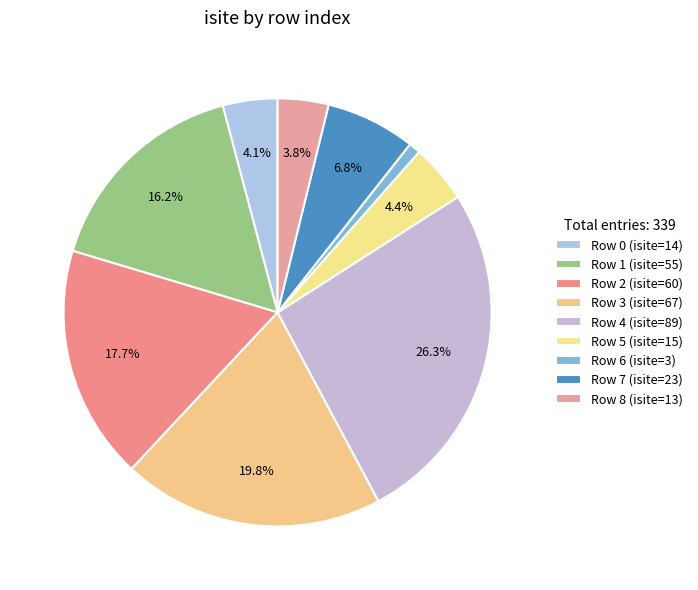

How many slices are in this pie chart?

9